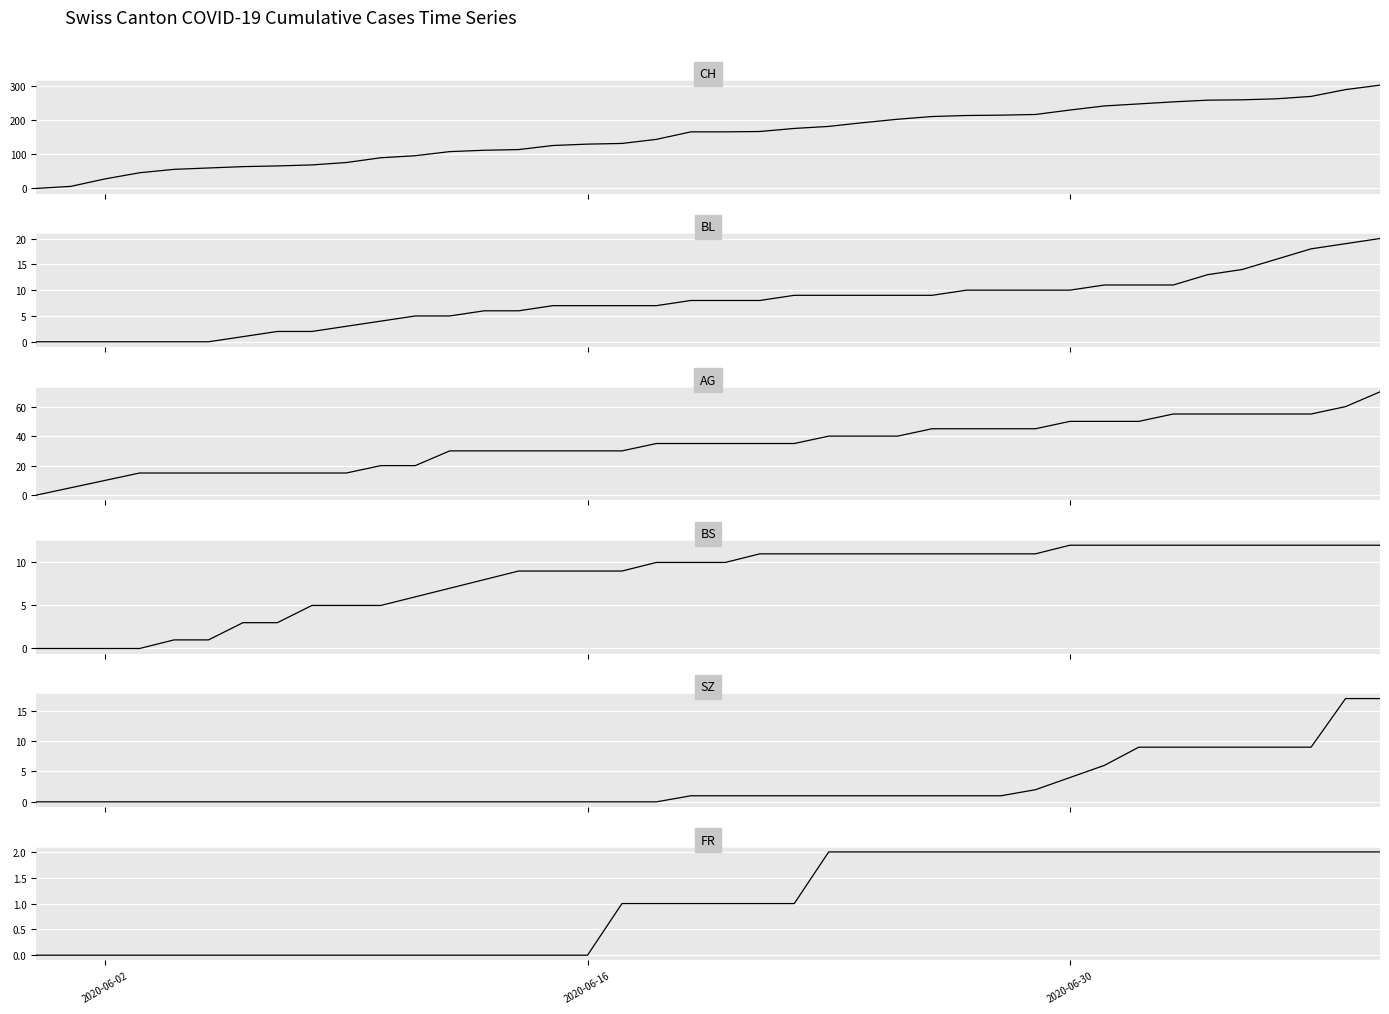

Count the number of categories in the chart.

40